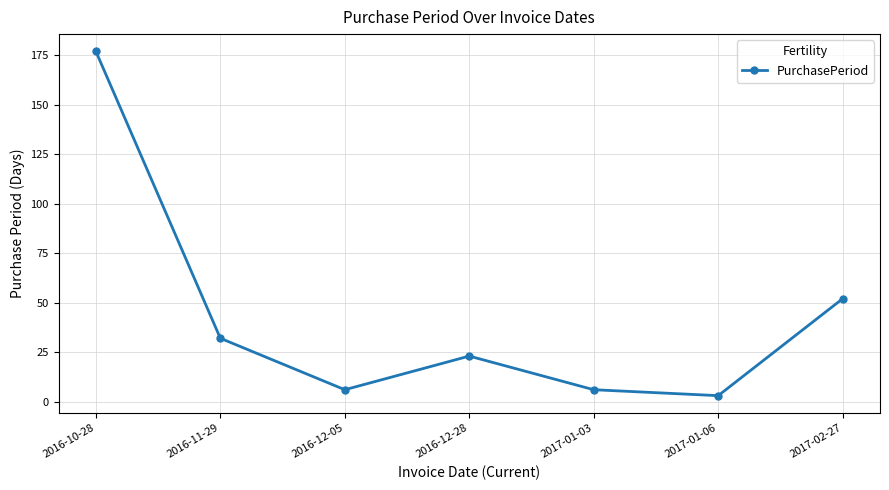

Does the chart have visible grid lines?

Yes